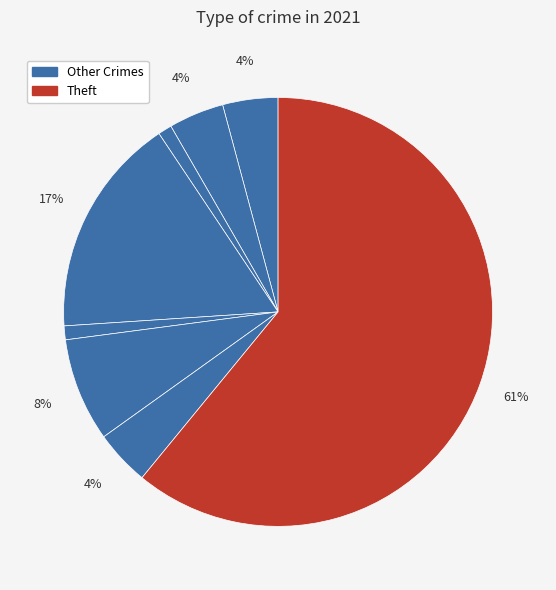

Count the number of slices in the pie.

8